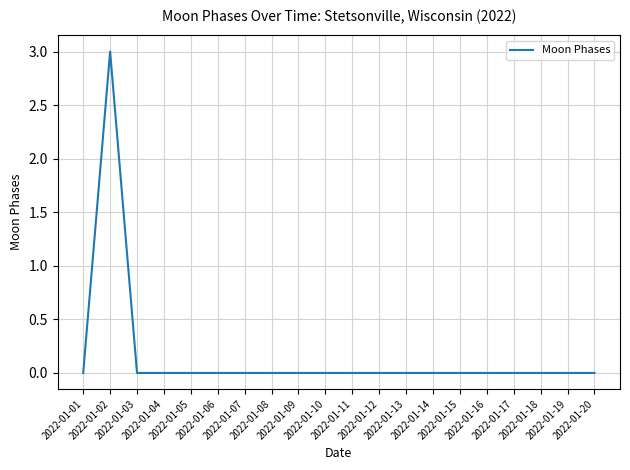

Does the chart display data point markers on the line(s)?

No